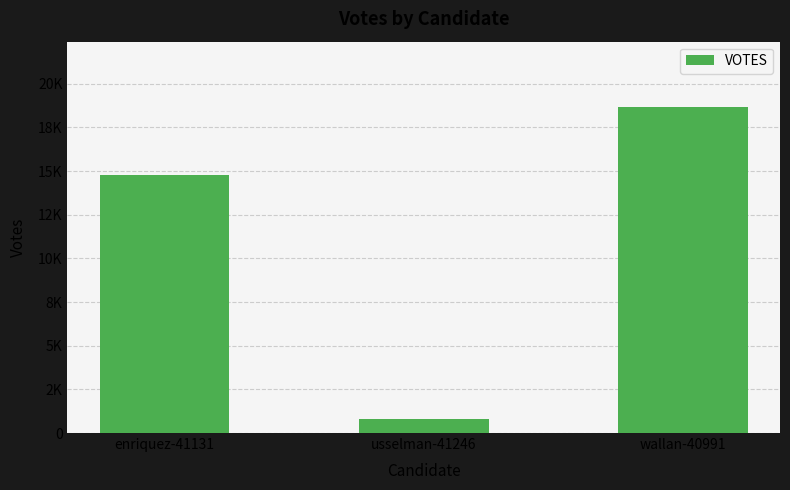

How many values are between 779 and 18673?

3